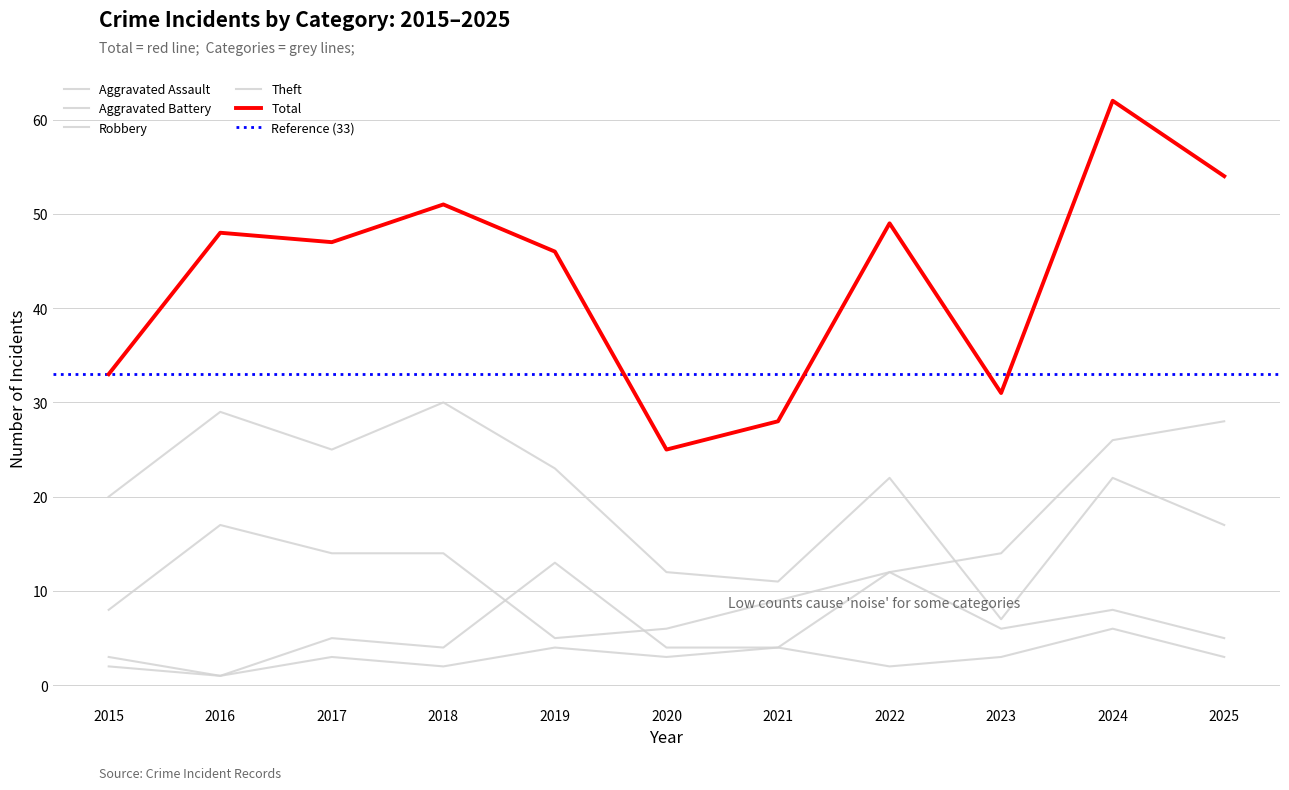

What is the value of the Aggravated Battery point at the 11th from the left?

5